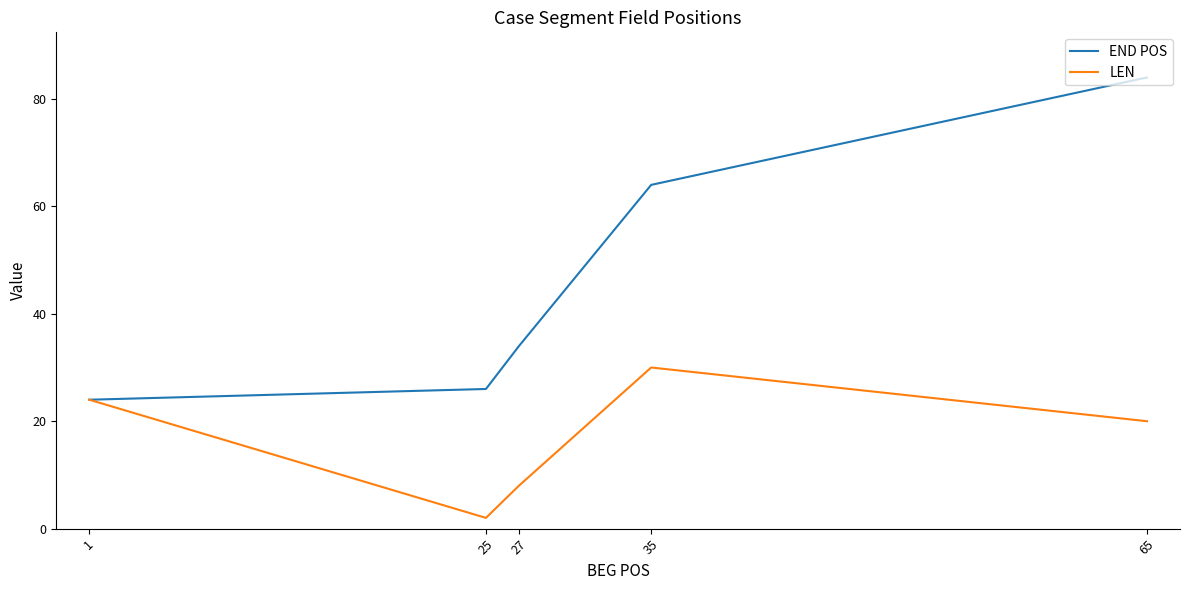

Reading right to left, list all the values displayed in this chart.

END POS: 65=84	35=64	27=34	25=26	1=24
LEN: 65=20	35=30	27=8	25=2	1=24